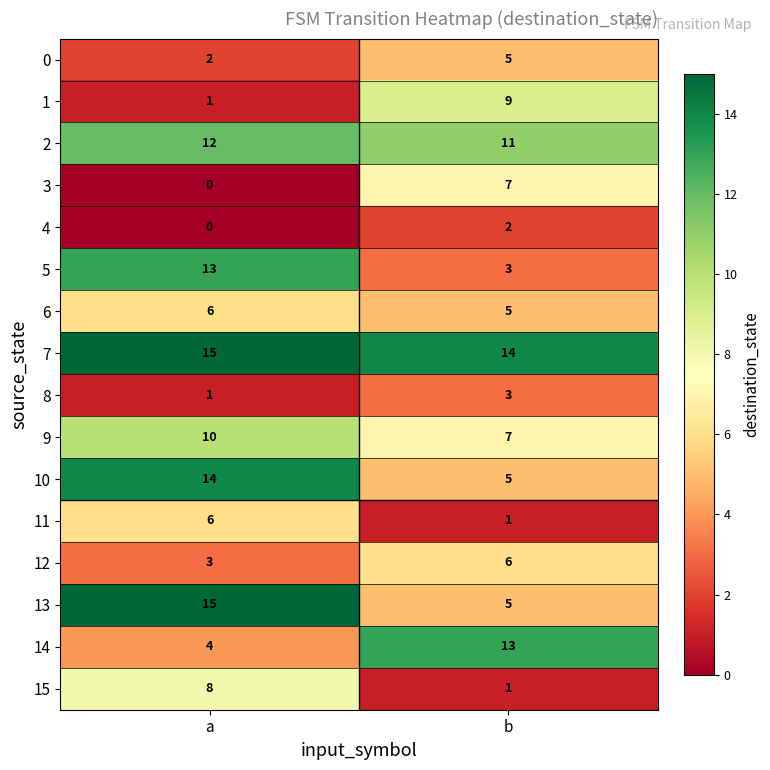

At which category does the chart reach its peak across all series?

a